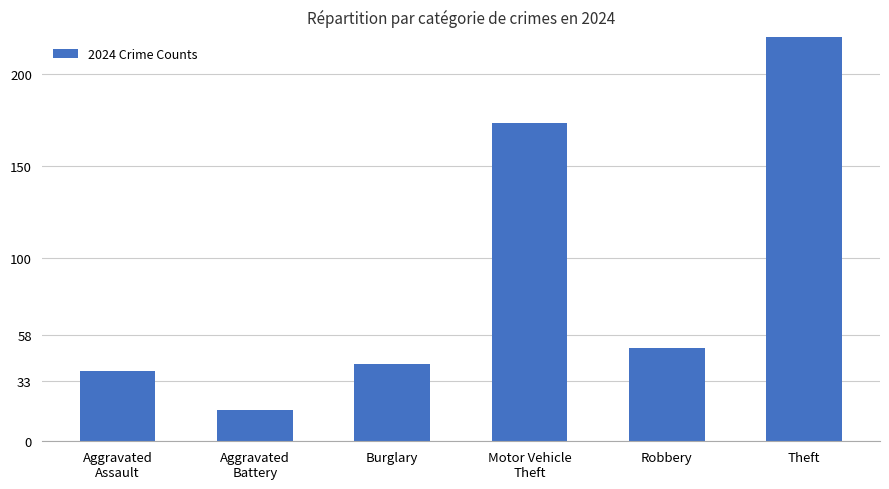

Reading left to right, transcribe all the data shown in this chart.

Aggravated
Assault=38	Aggravated
Battery=17	Burglary=42	Motor Vehicle
Theft=173	Robbery=51	Theft=245